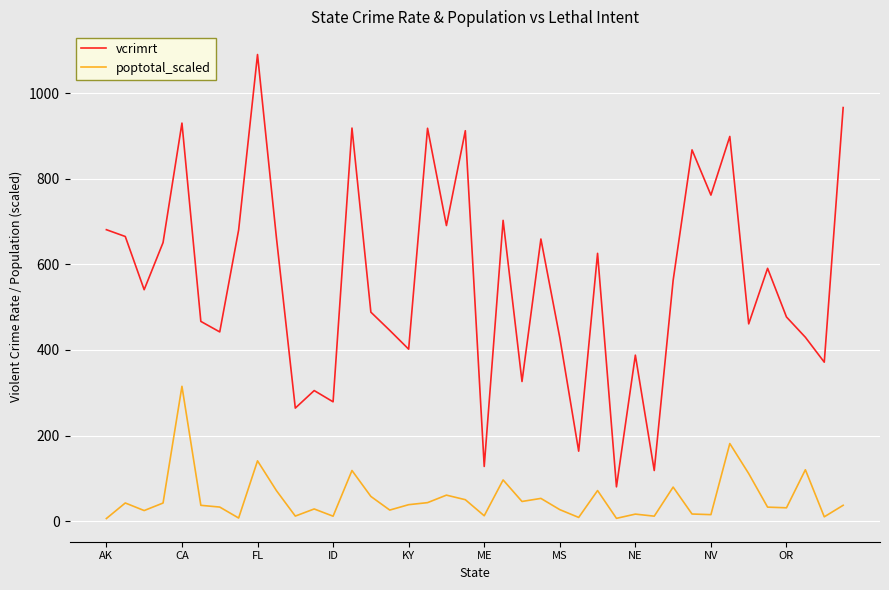

At how many categories does at least one series exceed 175?

36